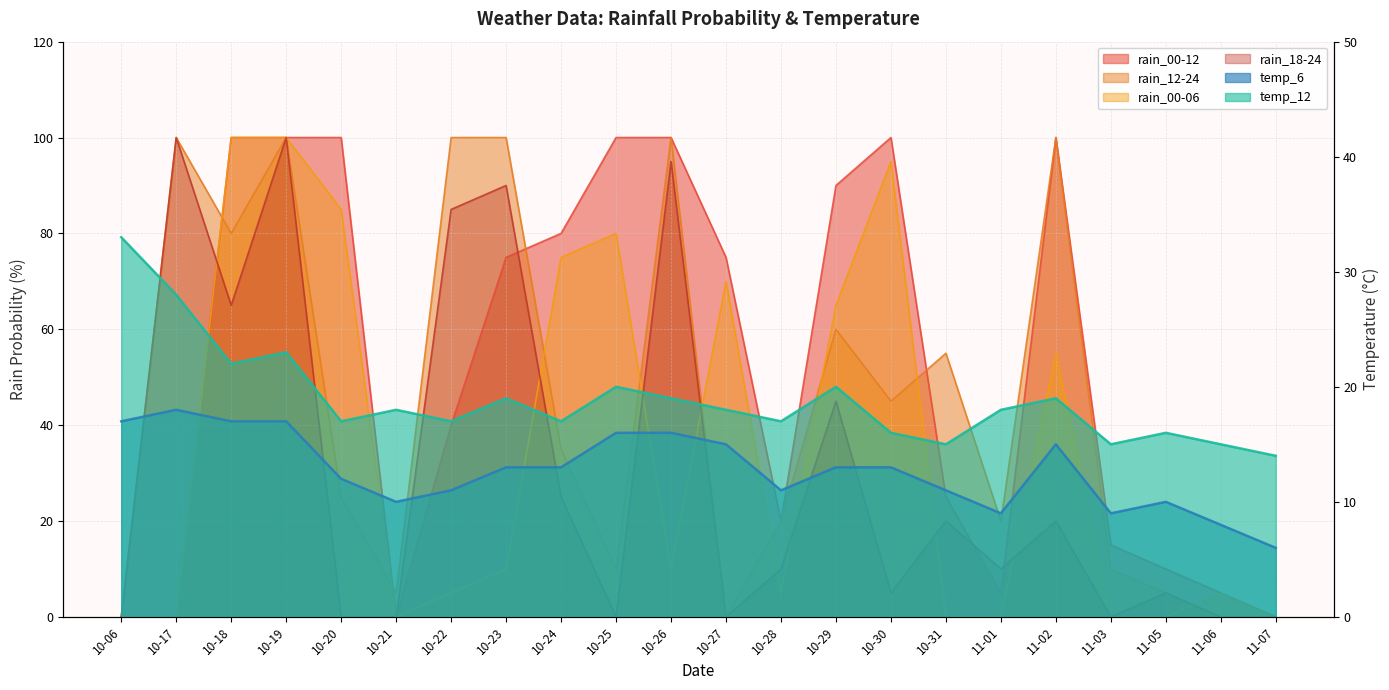

How many times do rain_00-06 and rain_18-24 cross each other?

9